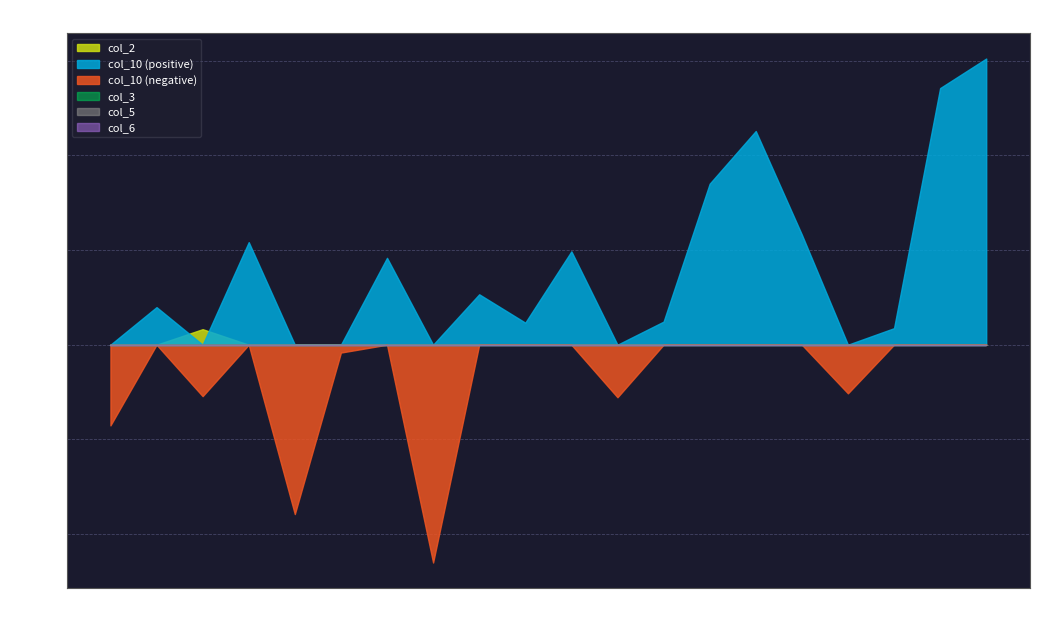

At how many categories does at least one series exceed 0?

14